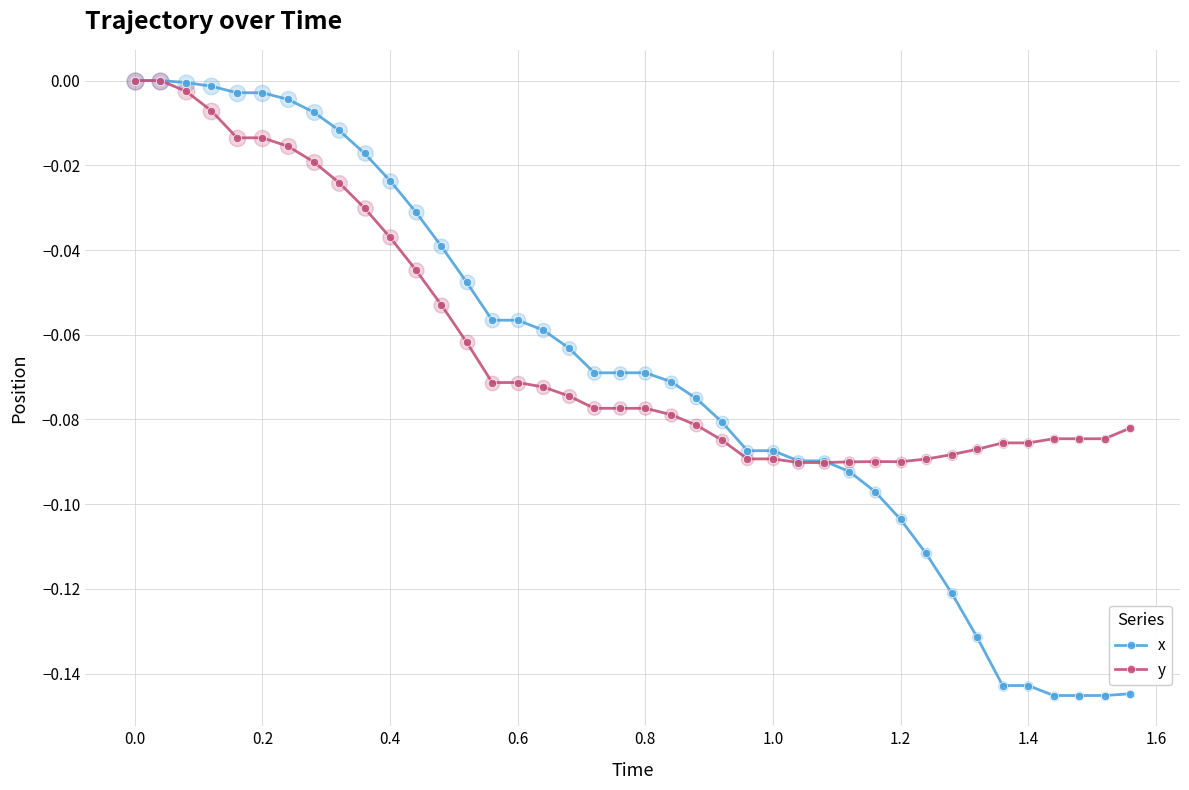

Which series has the largest range (max minus min)?

x